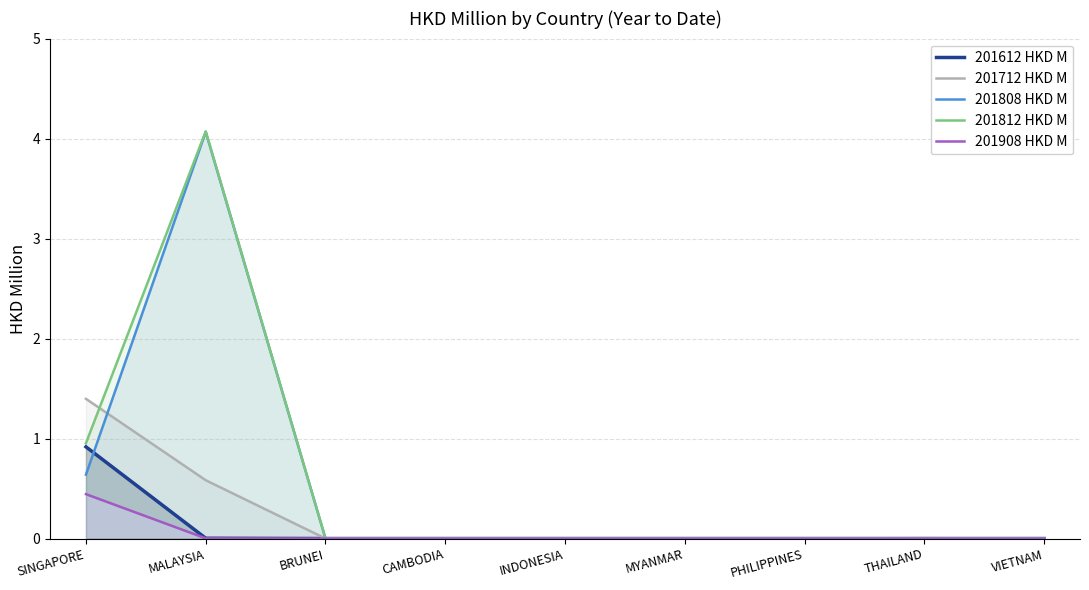

True or false: 201712 HKD M has more than 2 interior local peaks.

False